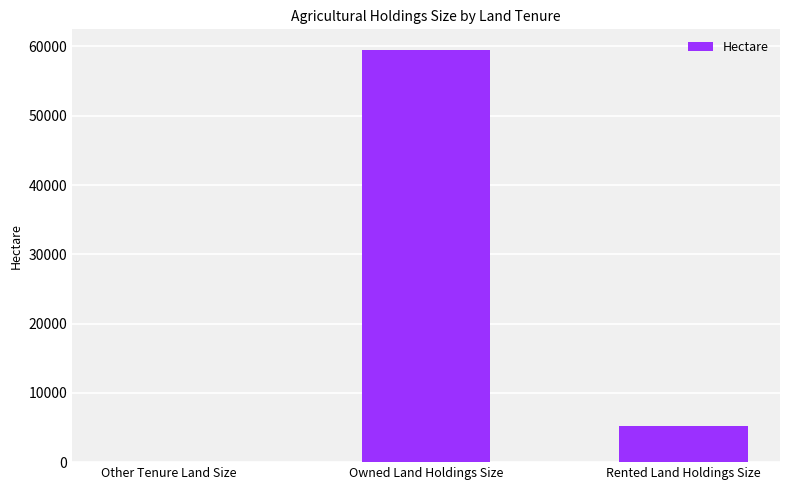

What is the difference between the values at Rented Land Holdings Size and Owned Land Holdings Size?

54238.1